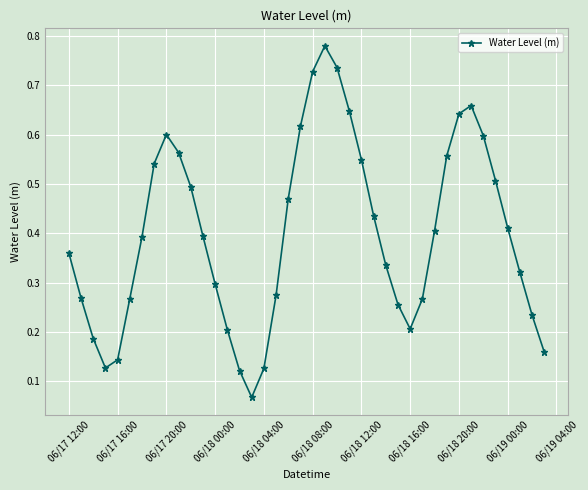

How many lines are shown in the chart?

1